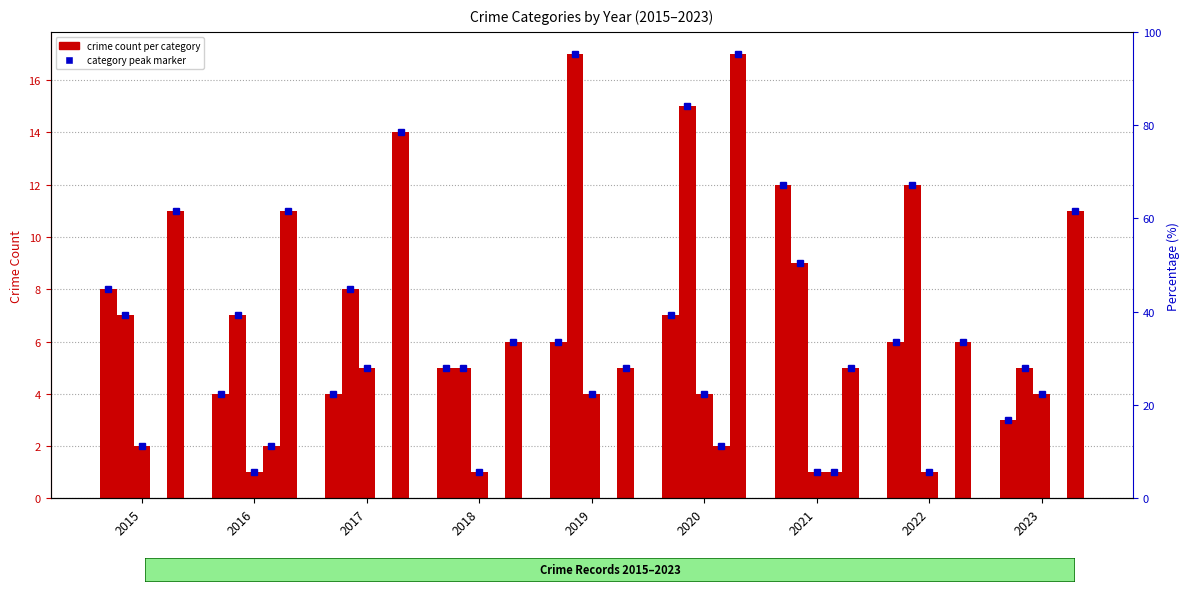

Count the number of data series in this chart.

5